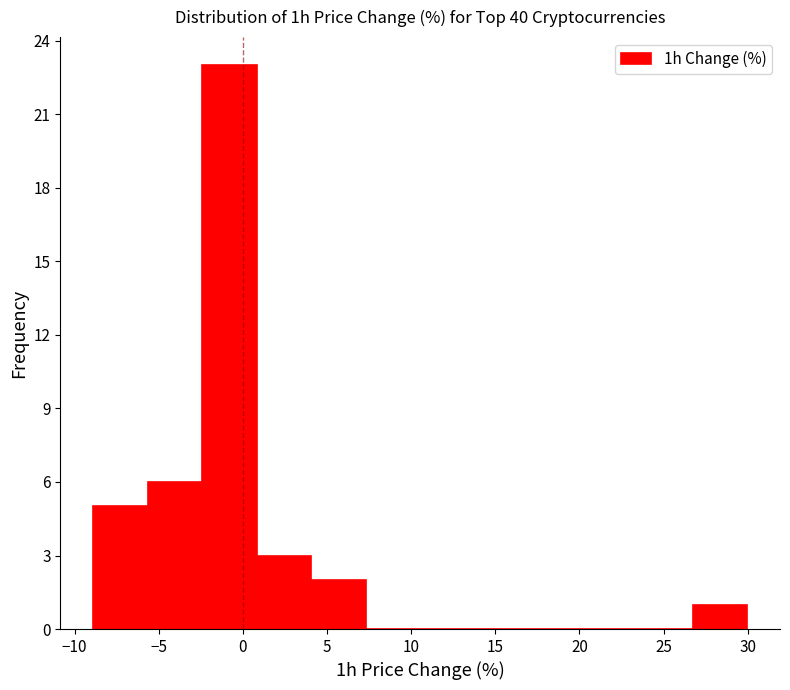

Reading left to right, list every bar in this chart as the range it spans on the x-axis followed by its height. Neither the bar edges nor the heights are printed on the chart, so give them approximately, as read against the axes.

-9.0 to -5.5: 5
-5.5 to -2.5: 6
-2.5 to 1.0: 23
1.0 to 4.0: 3
4.0 to 7.5: 2
7.5 to 10.5: 0
10.5 to 14.0: 0
14.0 to 17.0: 0
17.0 to 20.5: 0
20.5 to 23.5: 0
23.5 to 26.5: 0
26.5 to 30.0: 1